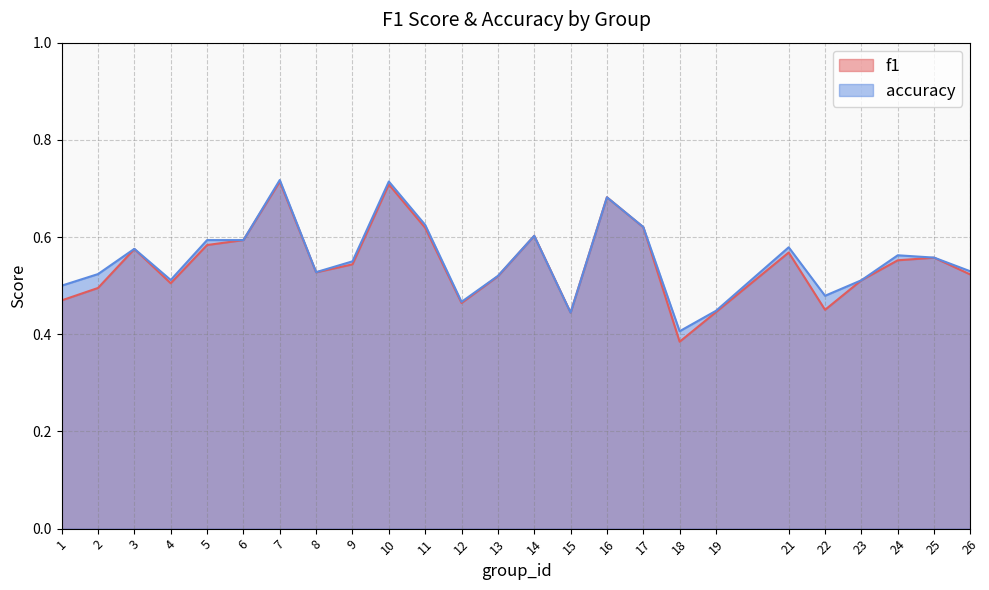

Rank the series by their average value, from lowest to highest.

f1, accuracy